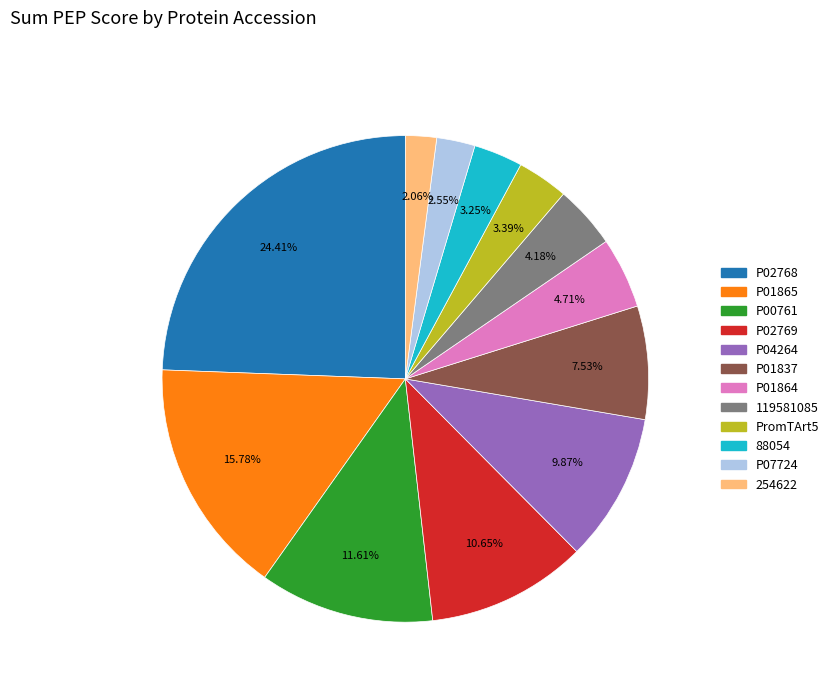

Which has a higher value, P00761 or 88054?

P00761